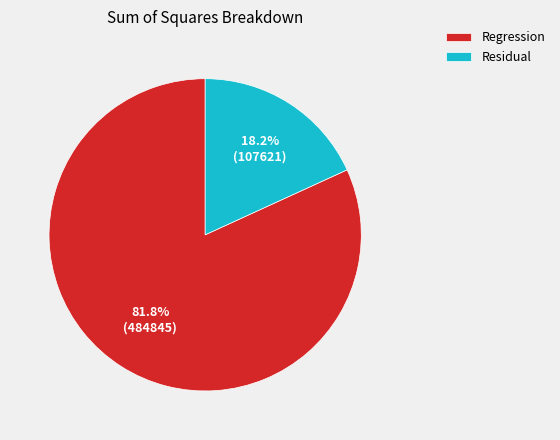

Which has a higher value, Residual or Regression?

Regression